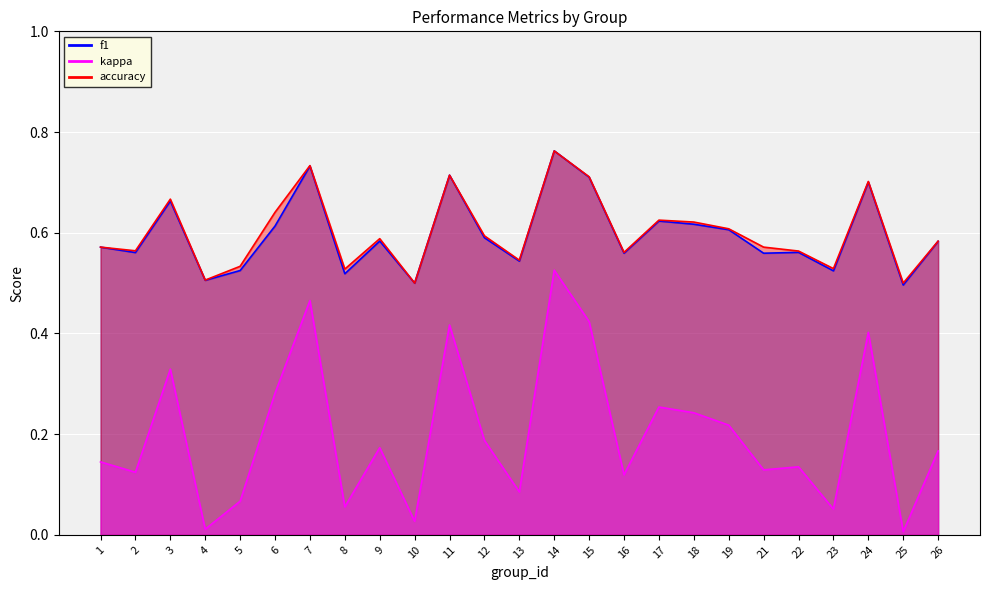

What is the total value across all series at 24?

1.8